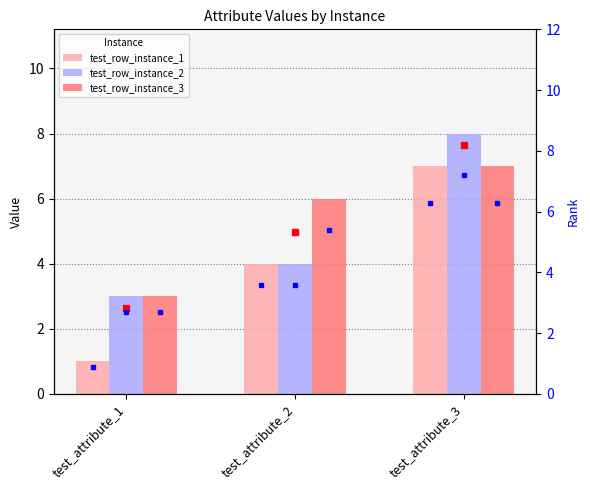

Reading left to right, extract all data points from this chart.

test_row_instance_1: 1	4	7
test_row_instance_2: 3	4	8
test_row_instance_3: 3	6	7